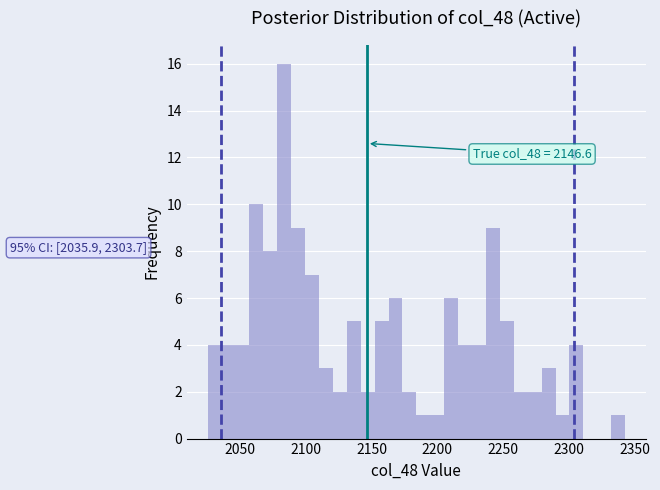

Read against the x-axis, roughly where is the centre of the tallest bar?

2085